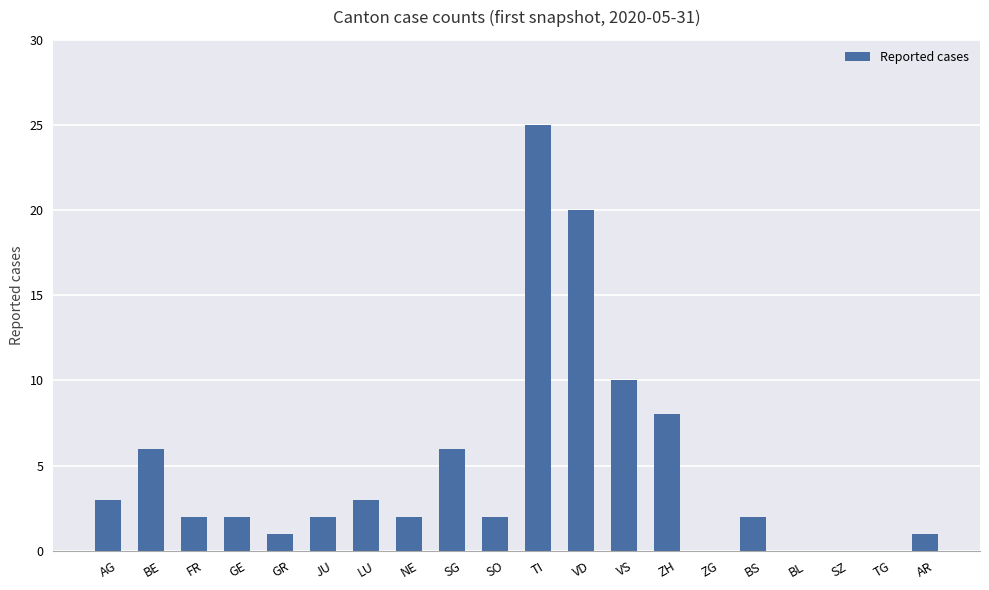

Is it true that the value at FR is 3?

False